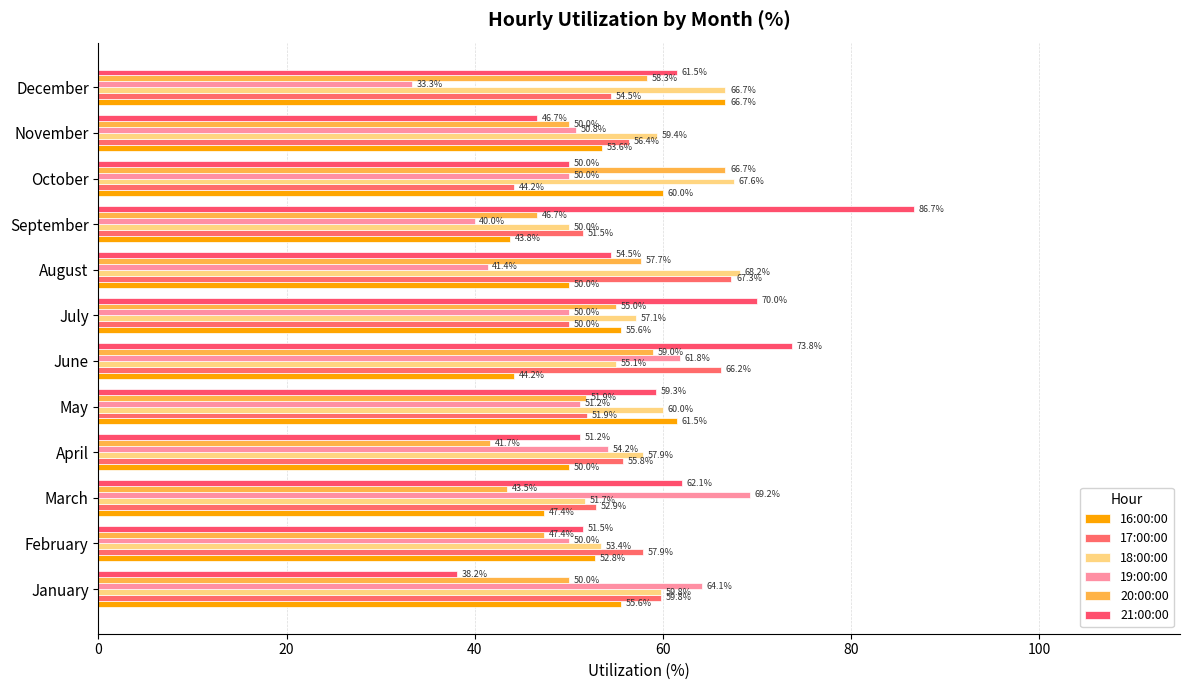

What is the sum of all 19:00:00 values?

616.1